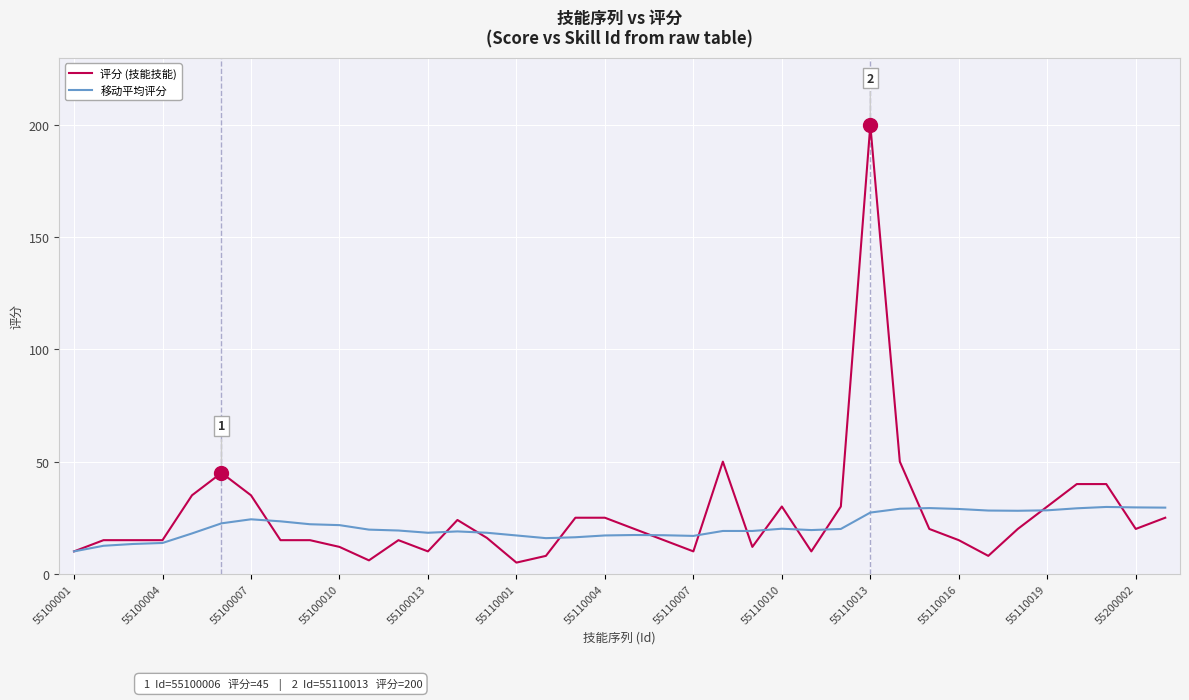

What is the highest value of the 移动平均评分 series?

29.8